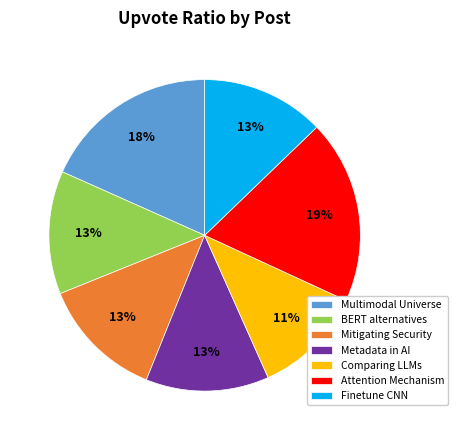

Is it true that BERT alternatives is 27% of the pie?

False